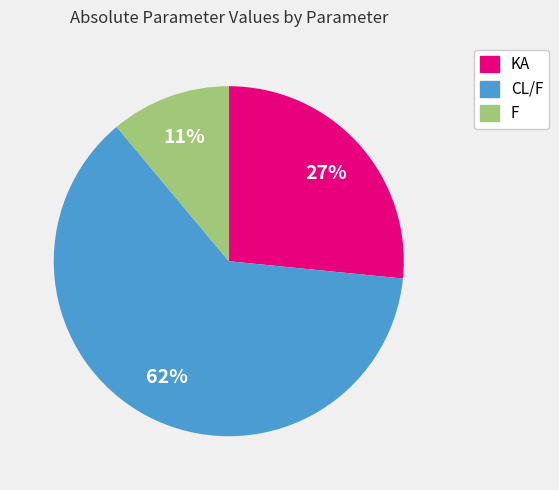

What percentage is the KA slice, to the nearest percent?

27%